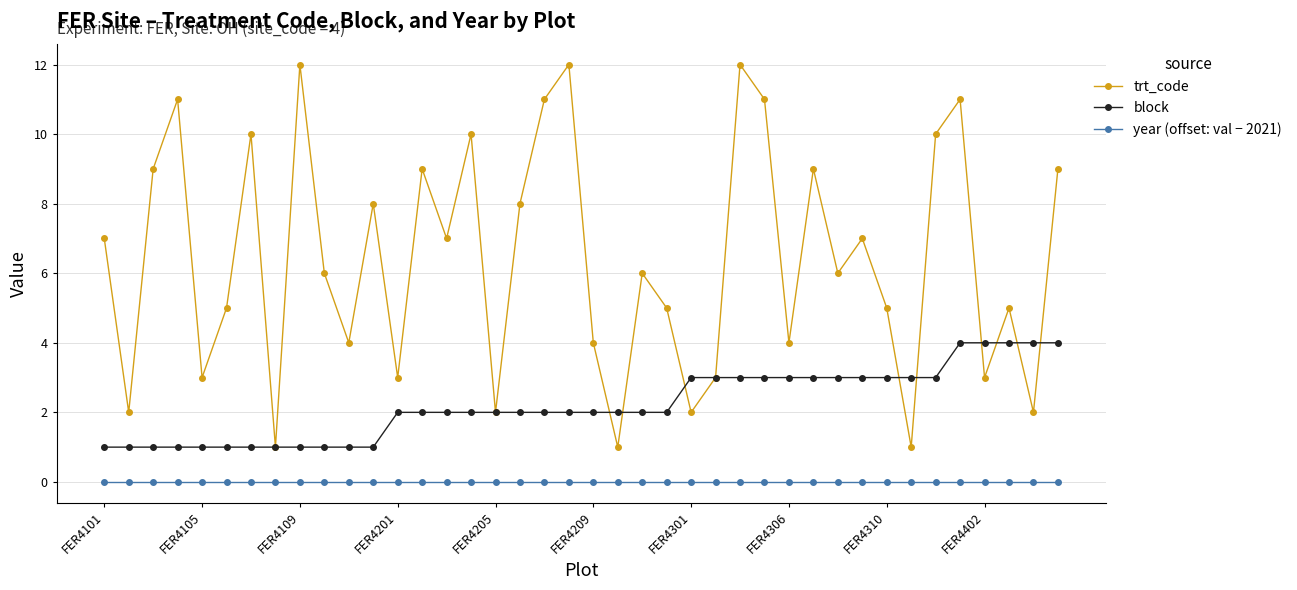

Count the number of categories in the chart.

40